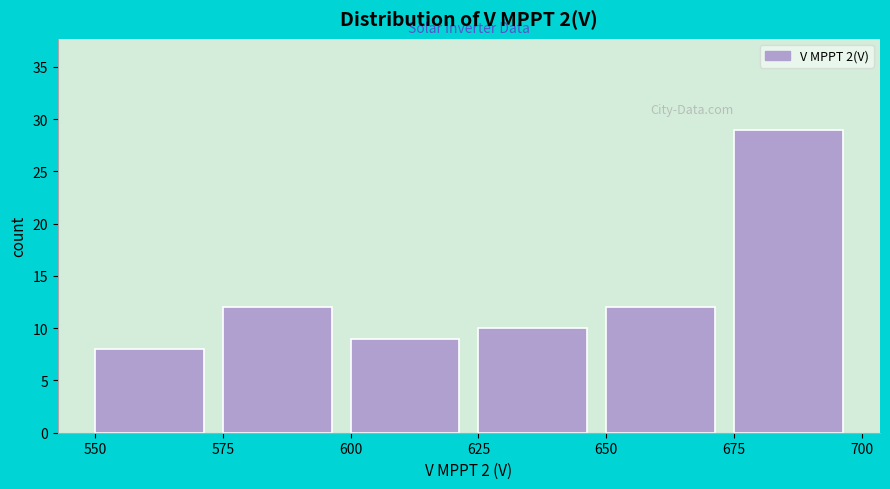

Reading left to right, list every bar in this chart as the range it spans on the x-axis followed by its height. The values are not printed on the chart, so give them approximately, as read against the axis.

550 to 575: 8
575 to 600: 12
600 to 625: 9
625 to 650: 10
650 to 675: 12
675 to 700: 29